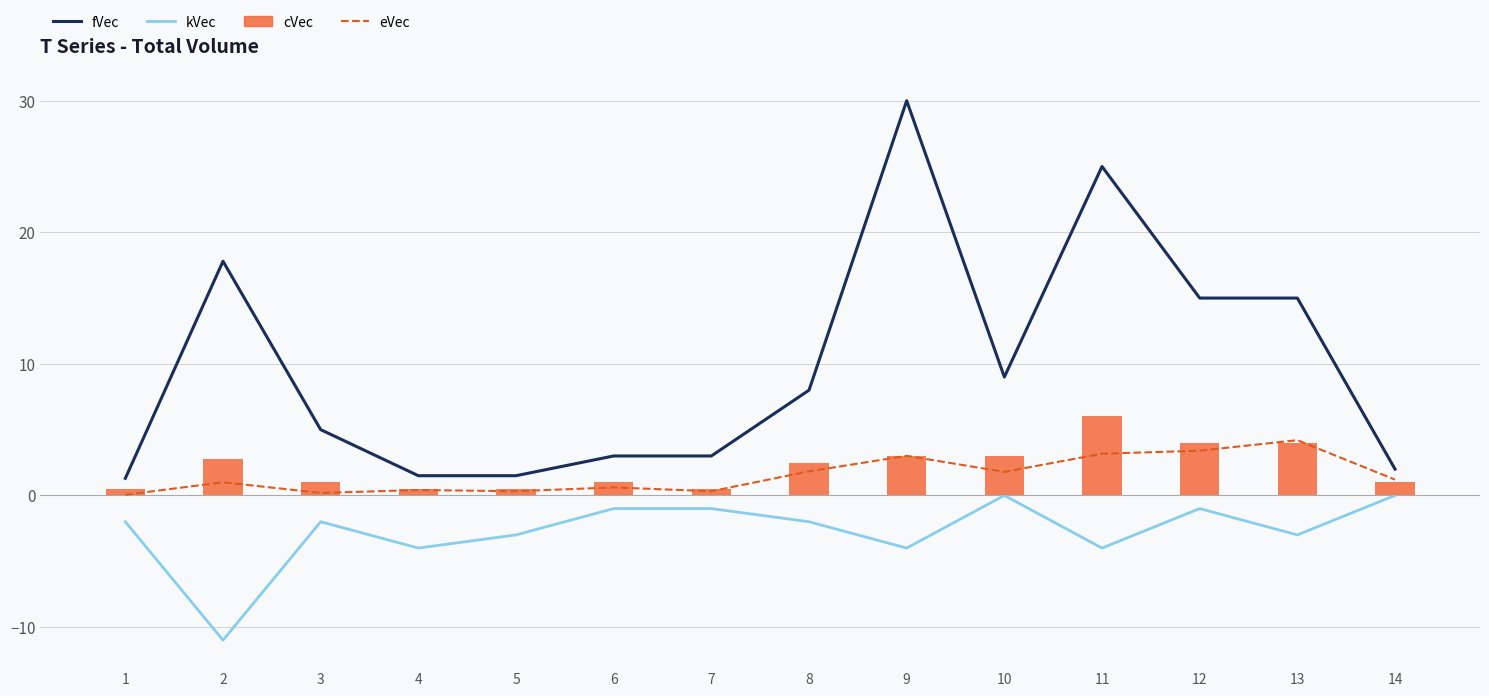

The value of fVec at 11 is 25.0. True or false?

True